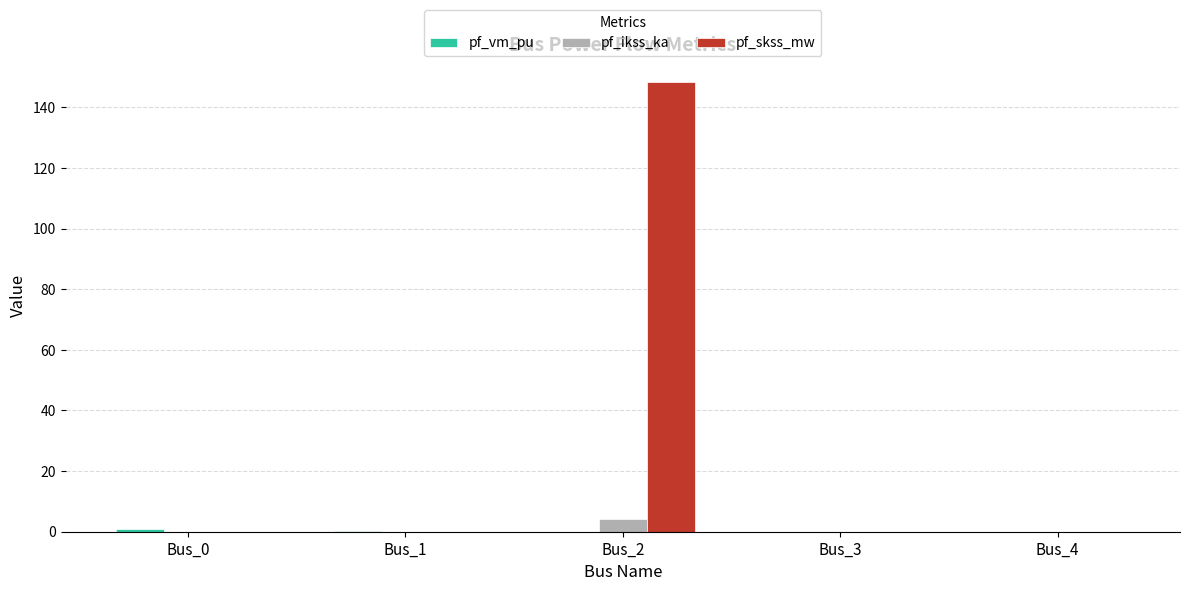

What is the average value of the pf_ikss_ka series?

0.9